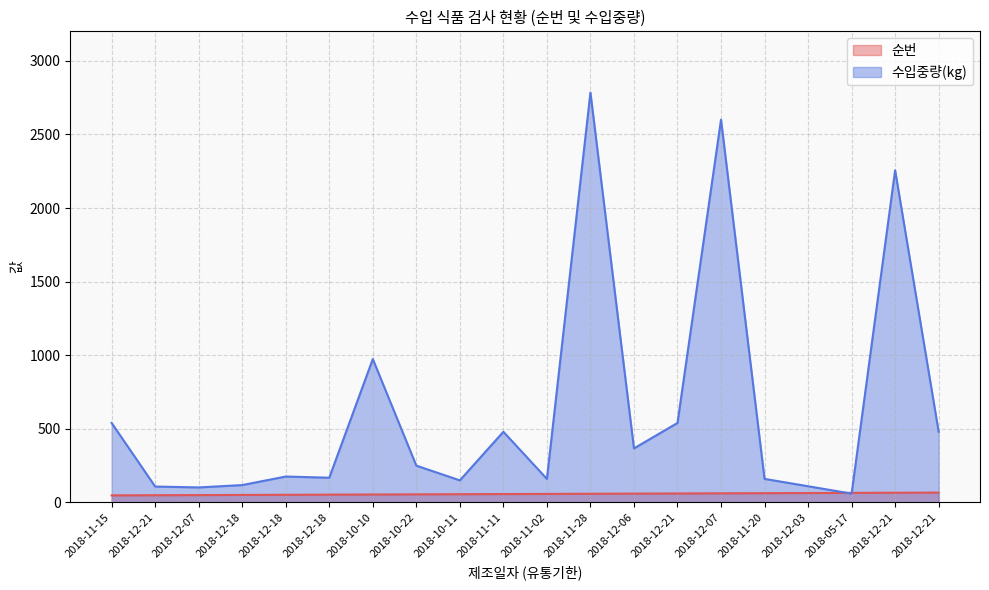

At which category does the chart reach its minimum across all series?

2018-11-15